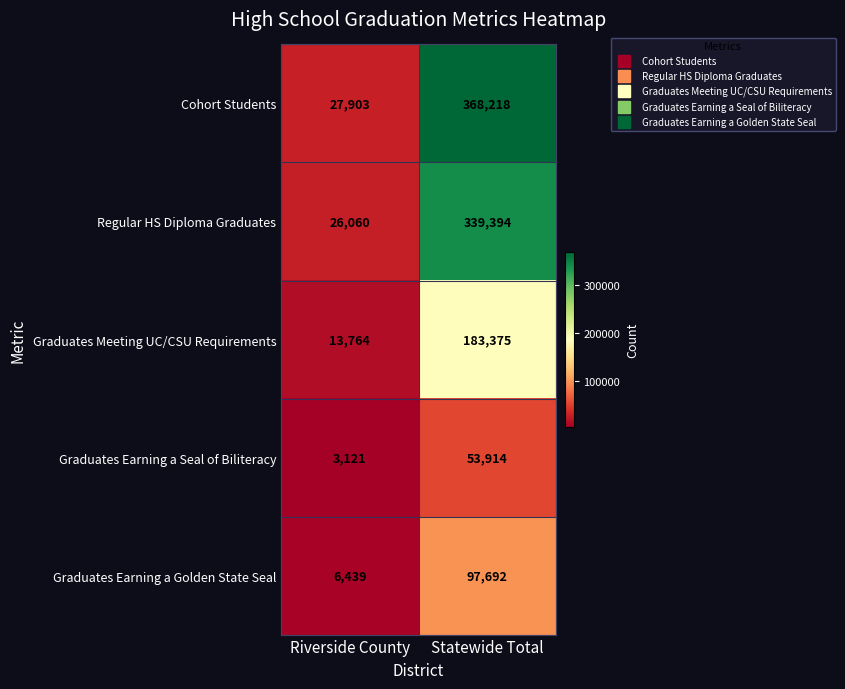

True or false: Graduates Meeting UC/CSU Requirements has a value of 13764 at Riverside County.

True